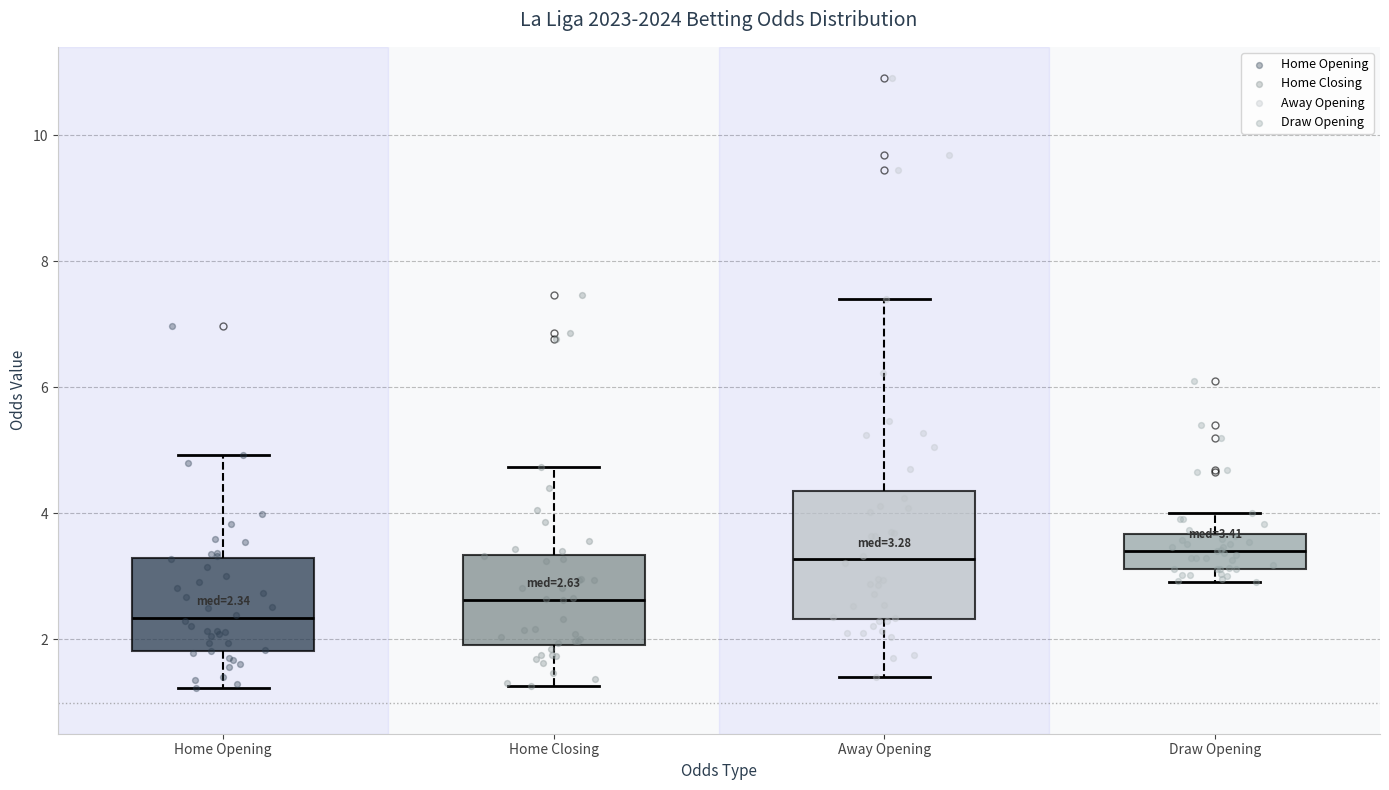

Comparing the boxes themselves (not the whiskers), which one is the tallest?

Away Opening